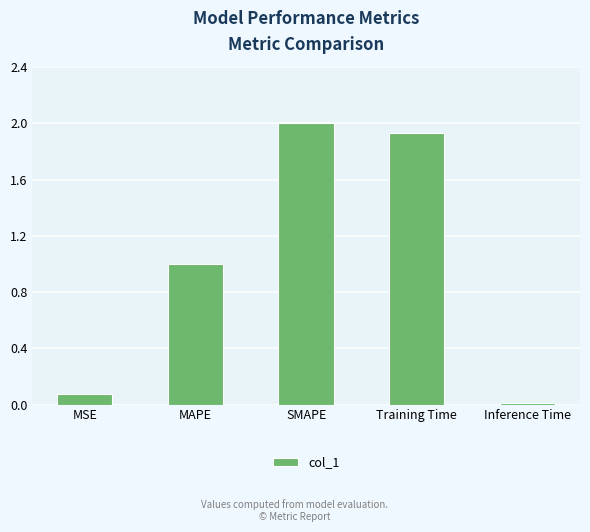

What is the average value?

1.0